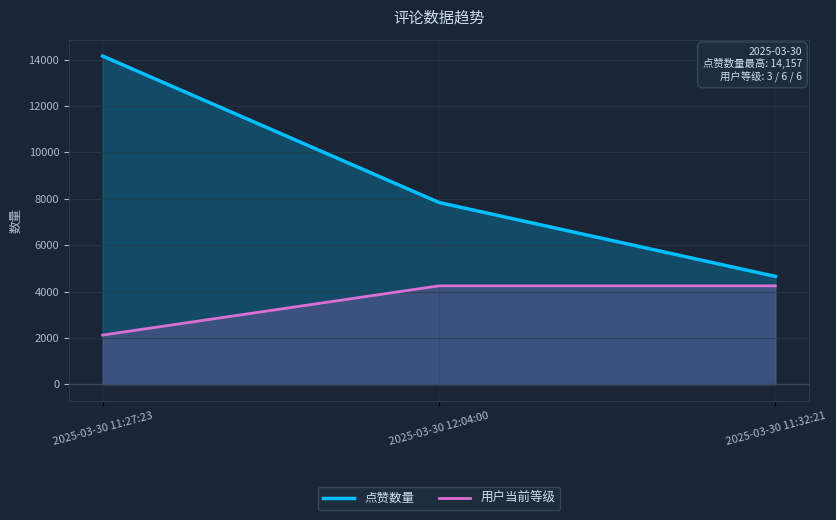

What is the minimum value shown in the chart?

2123.6